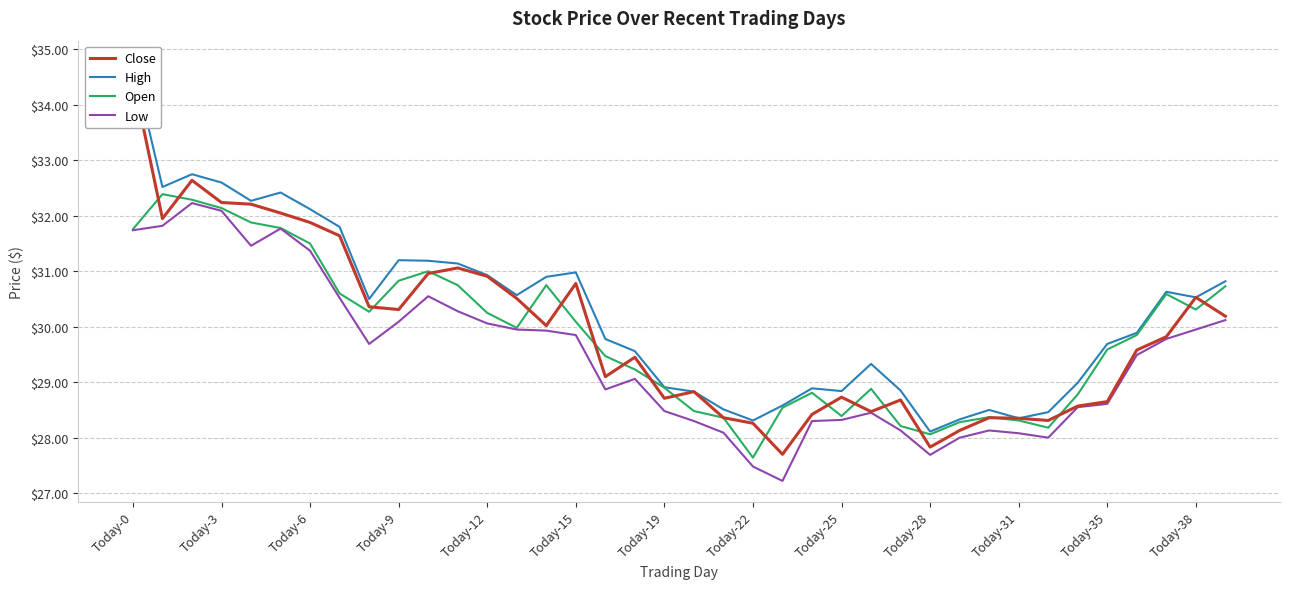

Reading left to right, list all the values displayed in this chart.

Close: 34.5	31.9	32.6	32.2	32.2	32.0	31.9	31.6	30.4	30.3	31.0	31.1	30.9	30.5	30.0	30.8	29.1	29.4	28.7	28.8	28.4	28.3	27.7	28.4	28.7	28.5	28.7	27.8	28.1	28.4	28.4	28.3	28.6	28.6	29.6	29.8	30.5	30.2
High: 34.8	32.5	32.8	32.6	32.3	32.4	32.1	31.8	30.5	31.2	31.2	31.1	30.9	30.6	30.9	31.0	29.8	29.6	28.9	28.8	28.5	28.3	28.6	28.9	28.8	29.3	28.9	28.1	28.3	28.5	28.4	28.5	29.0	29.7	29.9	30.6	30.5	30.8
Open: 31.8	32.4	32.3	32.1	31.9	31.8	31.5	30.6	30.3	30.8	31.0	30.8	30.2	30.0	30.8	30.1	29.5	29.2	28.9	28.5	28.4	27.6	28.5	28.8	28.4	28.9	28.2	28.1	28.3	28.4	28.3	28.2	28.8	29.6	29.9	30.6	30.3	30.7
Low: 31.7	31.8	32.2	32.1	31.5	31.8	31.4	30.5	29.7	30.1	30.6	30.3	30.1	29.9	29.9	29.9	28.9	29.1	28.5	28.3	28.1	27.5	27.2	28.3	28.3	28.4	28.1	27.7	28.0	28.1	28.1	28.0	28.6	28.6	29.5	29.8	29.9	30.1